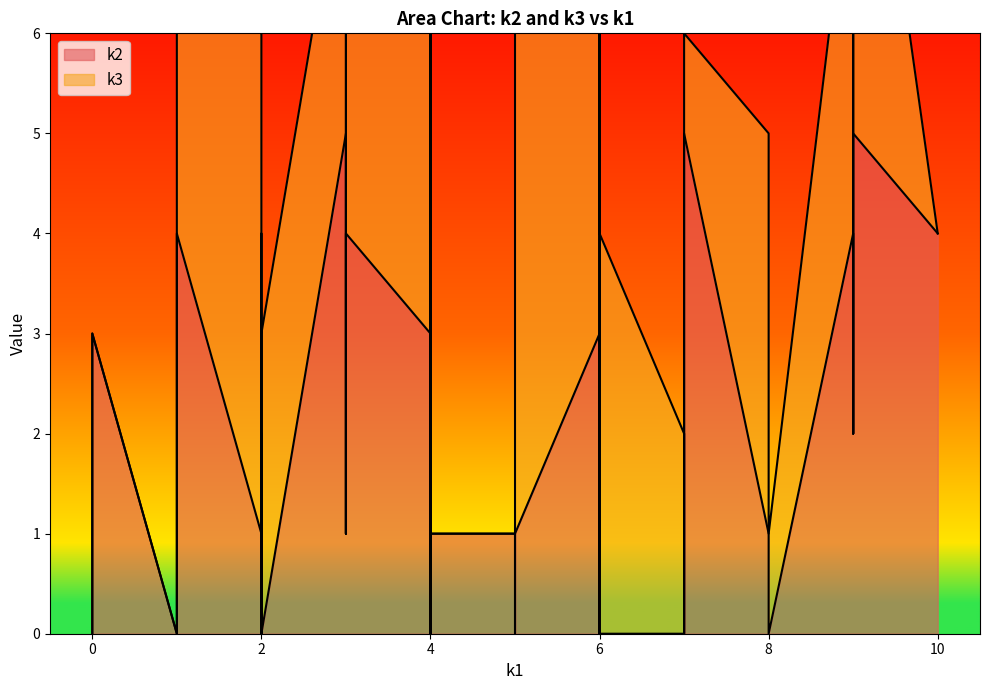

Reading left to right, transcribe all the data shown in this chart.

k2: i0=0	i1=1	i2=0	i3=1	i4=5	i5=3	i6=0	i7=5	i8=0	i9=3	i10=0	i11=1	i12=5	i13=1	i14=2	i15=2	i16=0	i17=4	i18=4	i19=0	i20=0	i21=1	i22=5	i23=4	i24=2	i25=1	i26=0	i27=0	i28=2	i29=3	i30=3	i31=0	i32=5	i33=1	i34=0	i35=0	i36=4	i37=5	i38=4	i39=2
k3: i0=0	i1=0	i2=0	i3=5	i4=5	i5=0	i6=0	i7=4	i8=2	i9=5	i10=4	i11=0	i12=5	i13=4	i14=0	i15=0	i16=4	i17=5	i18=5	i19=4	i20=1	i21=4	i22=3	i23=4	i24=1	i25=5	i26=2	i27=2	i28=0	i29=5	i30=4	i31=2	i32=1	i33=0	i34=3	i35=4	i36=5	i37=3	i38=0	i39=0